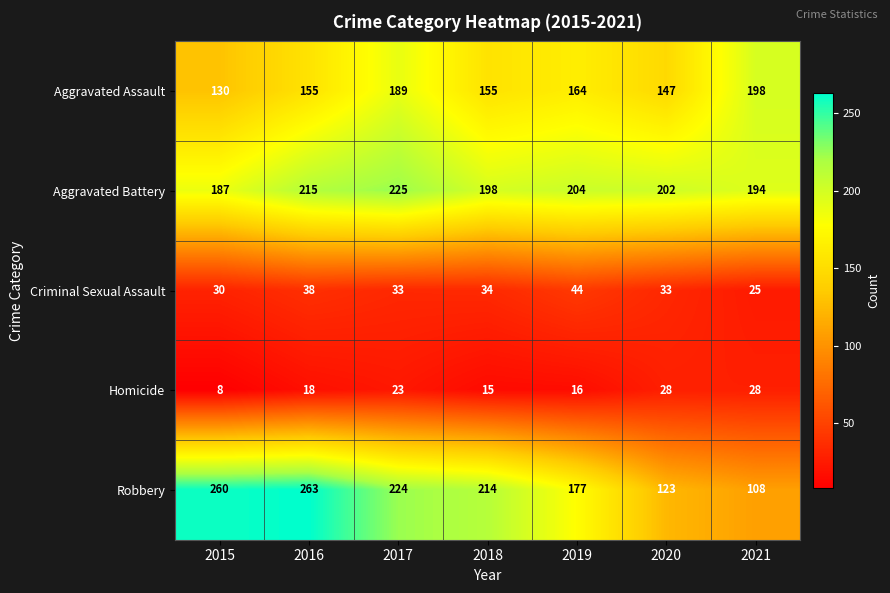

What is the average value of the Homicide series?

19